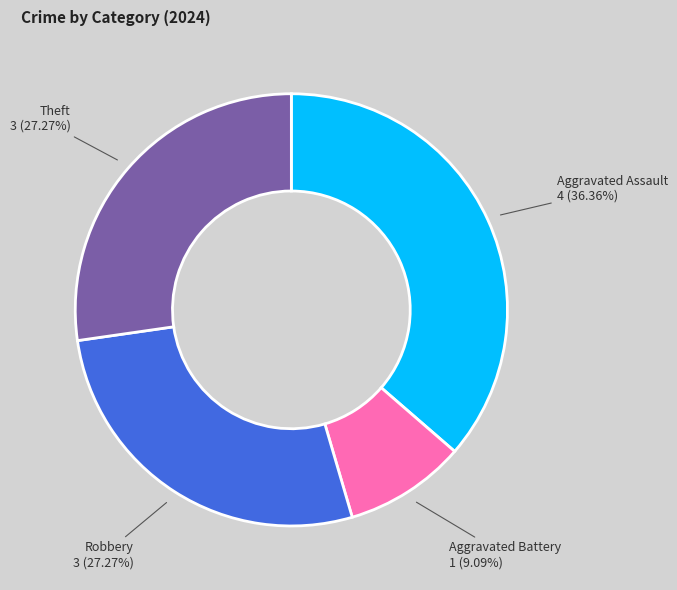

Is the sum of Aggravated Battery and Robbery greater than half?

No